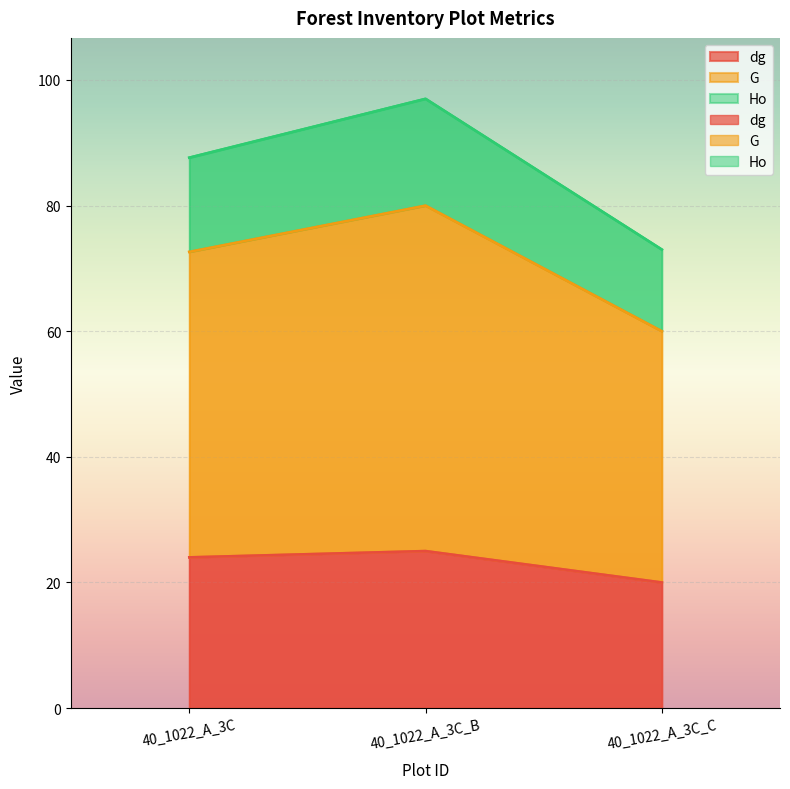

Which has a higher value, 40_1022_A_3C_C or 40_1022_A_3C?

40_1022_A_3C